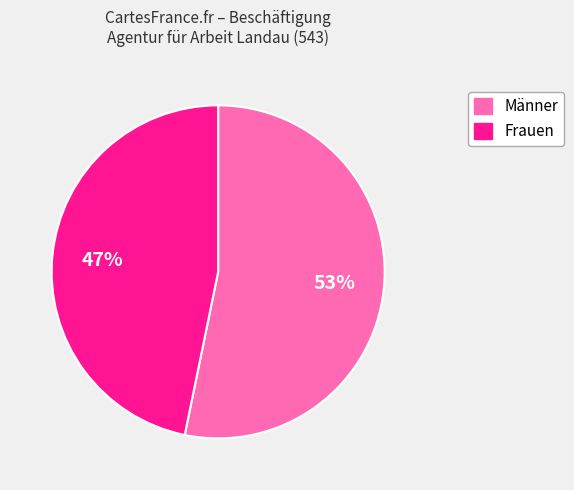

What is the largest slice in the pie chart?

Männer